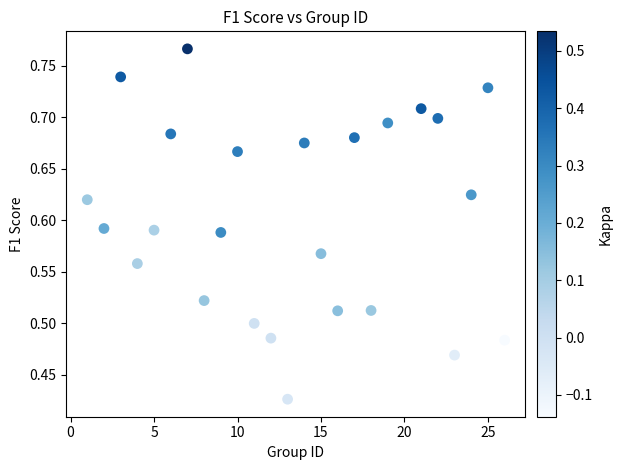

What is the range of Y values (max minus min)?

0.3